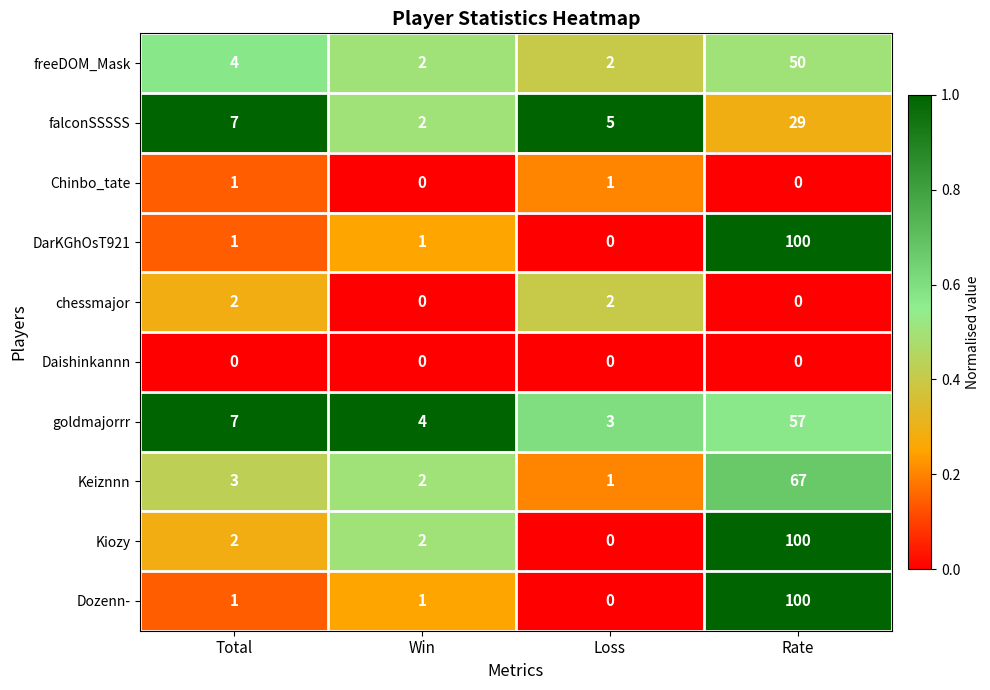

At which label is falconSSSSS closest to 15?

Total